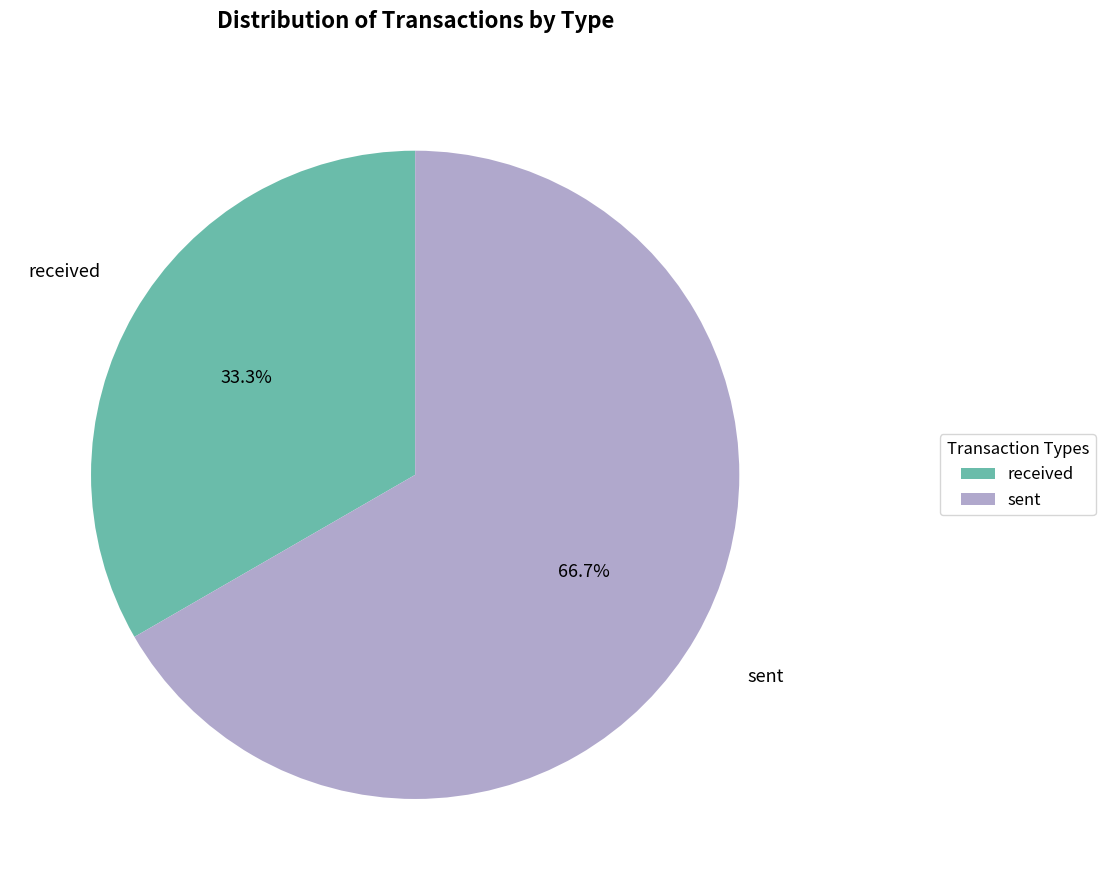

Is there any slice that represents more than half of the pie?

Yes